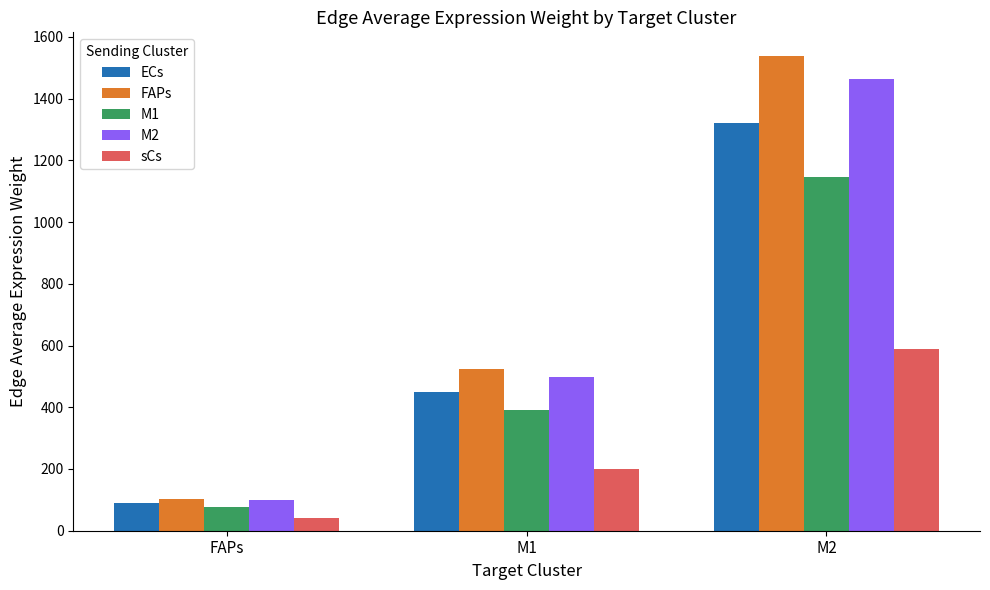

What is the spread (max minus min) of values at FAPs?

64.2